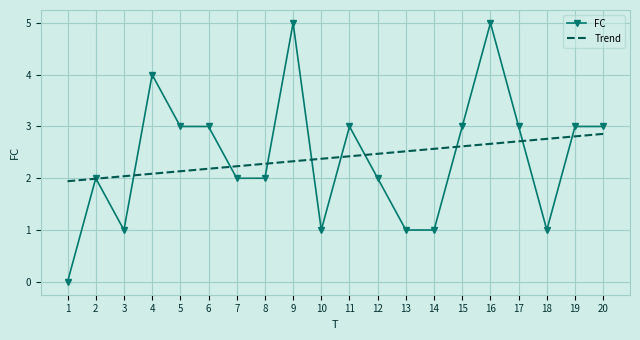

Where does the data first go above 3?

4